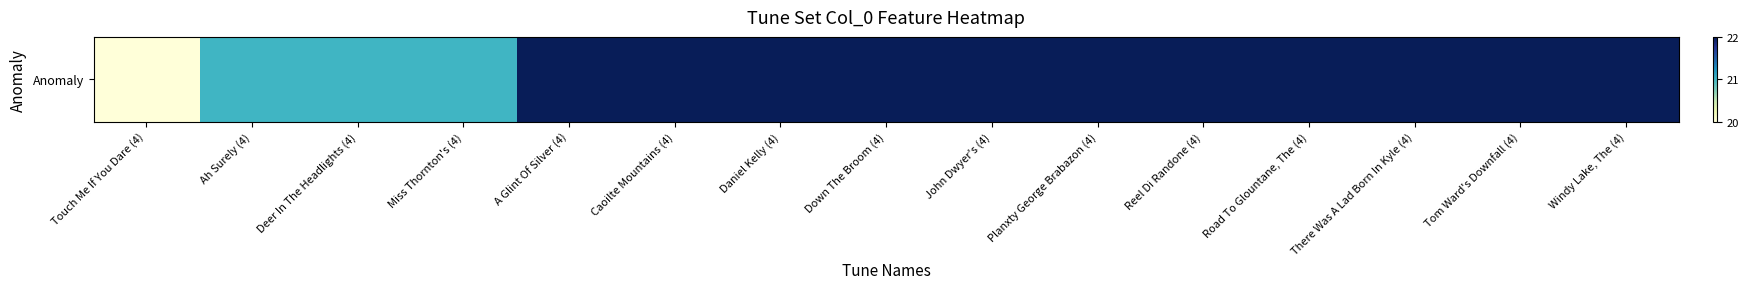

True or false: the data shows 12 at Reel Di Randone (4).

False